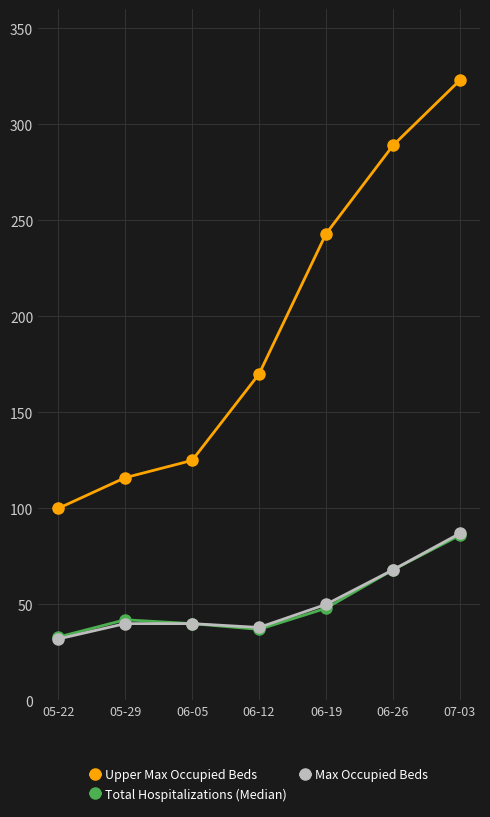

At how many categories does at least one series exceed 153?

4